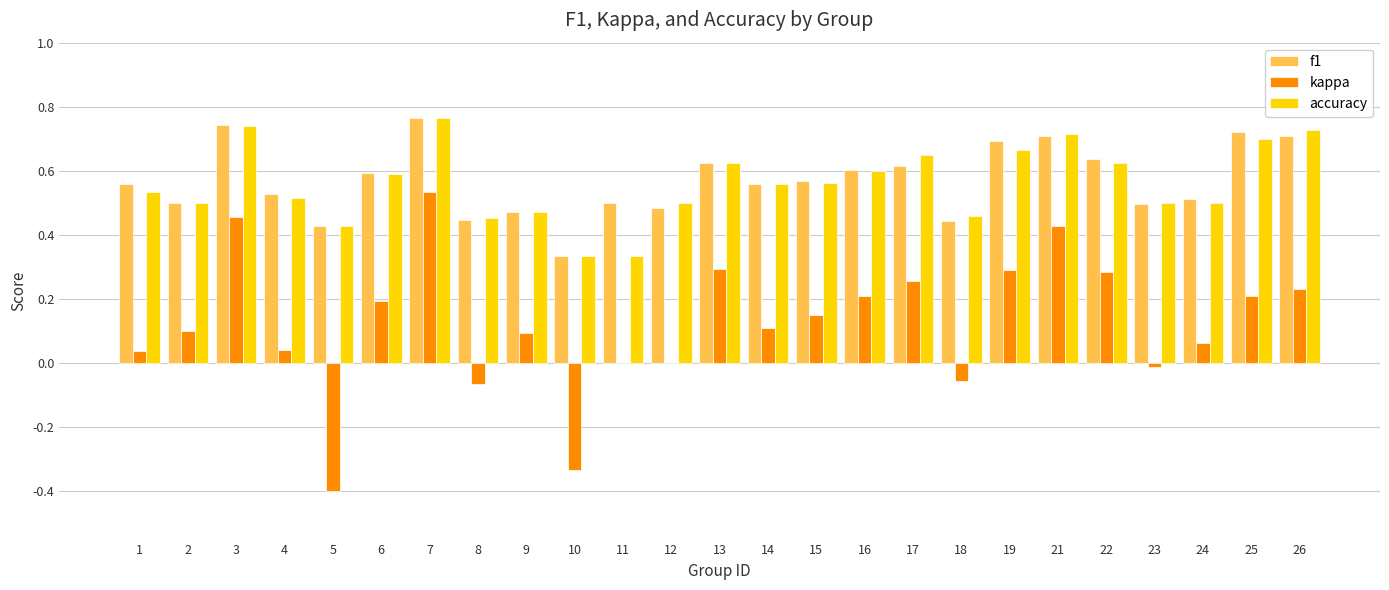

Does the chart contain stacked bars?

No